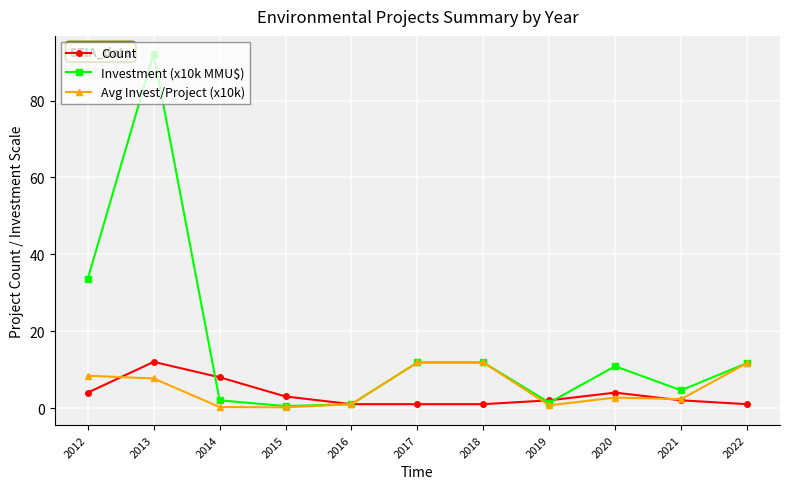

Is it true that Avg Invest/Project (x10k) equals 13.4 at 2013?

False